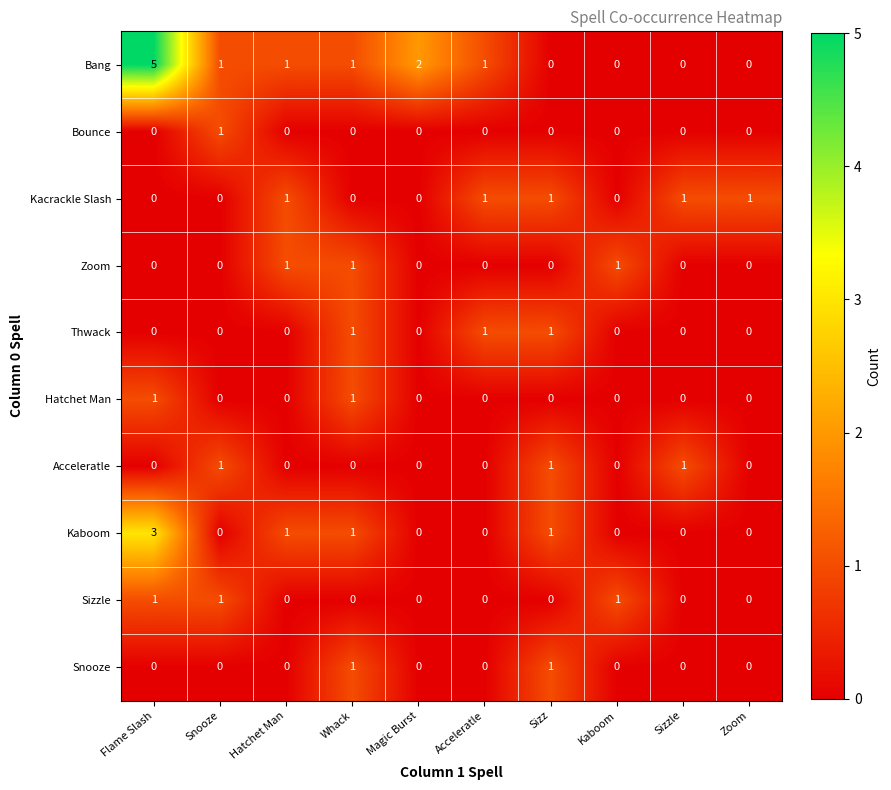

What is the sum of all Bang values?

11